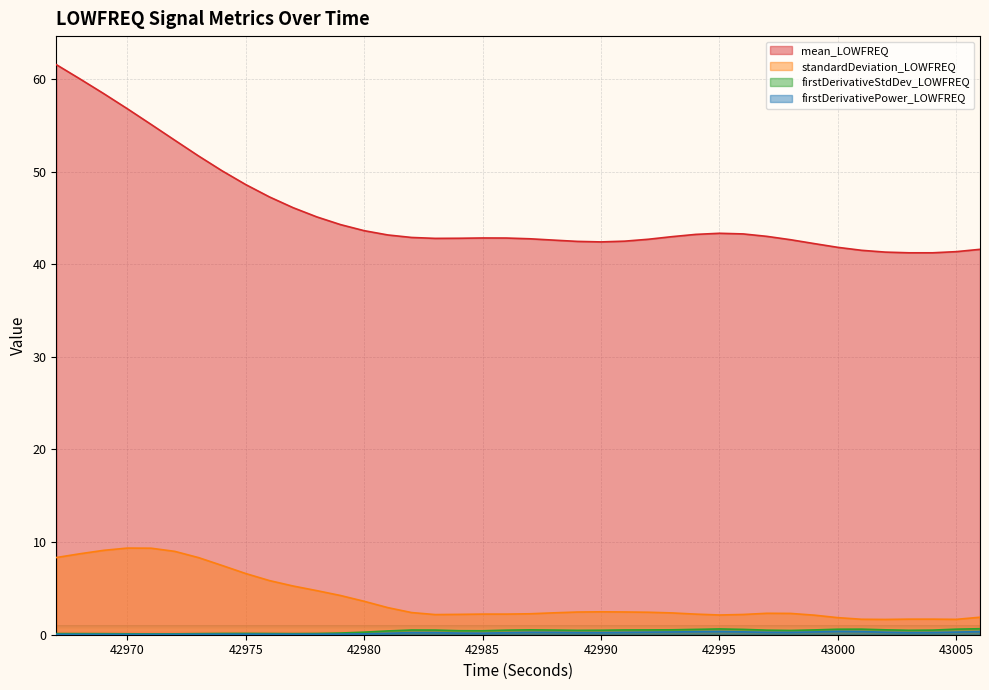

Reading left to right, what are all the values shown in this chart?

mean_LOWFREQ: 61.5	60.0	58.4	56.8	55.1	53.4	51.7	50.1	48.6	47.3	46.1	45.1	44.3	43.6	43.2	42.9	42.8	42.8	42.8	42.8	42.7	42.6	42.5	42.4	42.5	42.7	43.0	43.2	43.3	43.3	43.0	42.6	42.2	41.8	41.5	41.3	41.2	41.2	41.4	41.6
standardDeviation_LOWFREQ: 8.3	8.7	9.1	9.4	9.3	9.0	8.3	7.5	6.6	5.8	5.3	4.8	4.2	3.6	2.9	2.4	2.2	2.2	2.2	2.2	2.3	2.4	2.4	2.5	2.5	2.4	2.4	2.2	2.1	2.2	2.3	2.3	2.1	1.8	1.7	1.6	1.7	1.7	1.7	1.9
firstDerivativeStdDev_LOWFREQ: 0.1	0.1	0.1	0.1	0.1	0.1	0.1	0.1	0.1	0.1	0.1	0.1	0.2	0.3	0.4	0.5	0.5	0.4	0.4	0.5	0.5	0.5	0.5	0.5	0.5	0.5	0.5	0.6	0.6	0.6	0.5	0.5	0.5	0.6	0.6	0.5	0.5	0.5	0.6	0.6
firstDerivativePower_LOWFREQ: 0.0	0.0	0.0	0.0	0.0	0.0	0.1	0.1	0.1	0.1	0.1	0.1	0.1	0.1	0.2	0.2	0.2	0.2	0.2	0.2	0.3	0.3	0.2	0.2	0.3	0.3	0.3	0.3	0.3	0.3	0.3	0.3	0.3	0.4	0.3	0.3	0.2	0.2	0.3	0.3